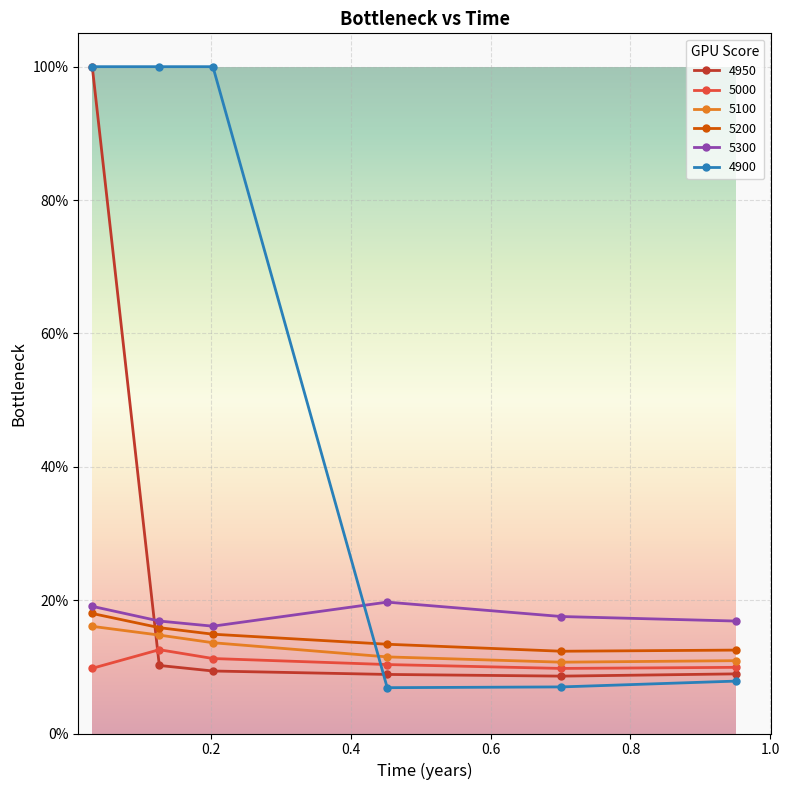

Where is 4900 nearest to the value 0?

0.4520547945205479